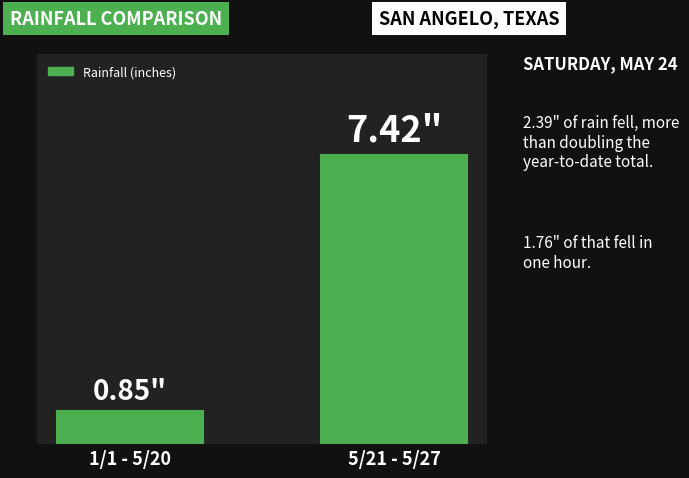

Is it true that the value at 5/21 - 5/27 is 7.4?

True